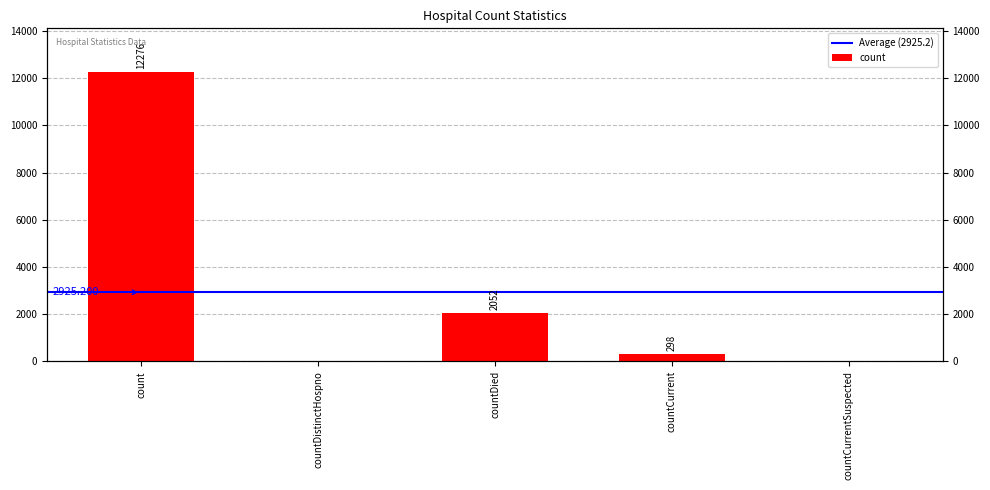

Which category has the lowest value across all series?

countDistinctHospno